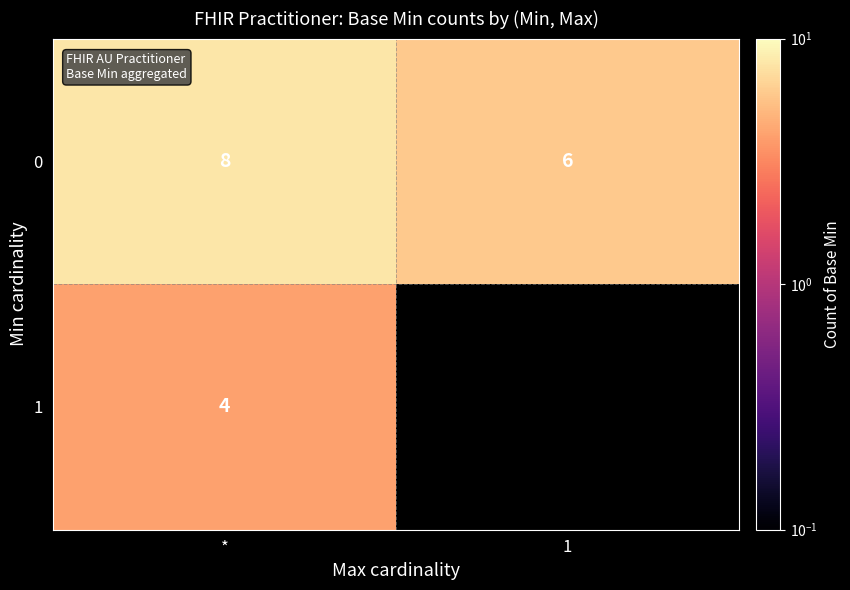

At how many categories does at least one series exceed 6?

1